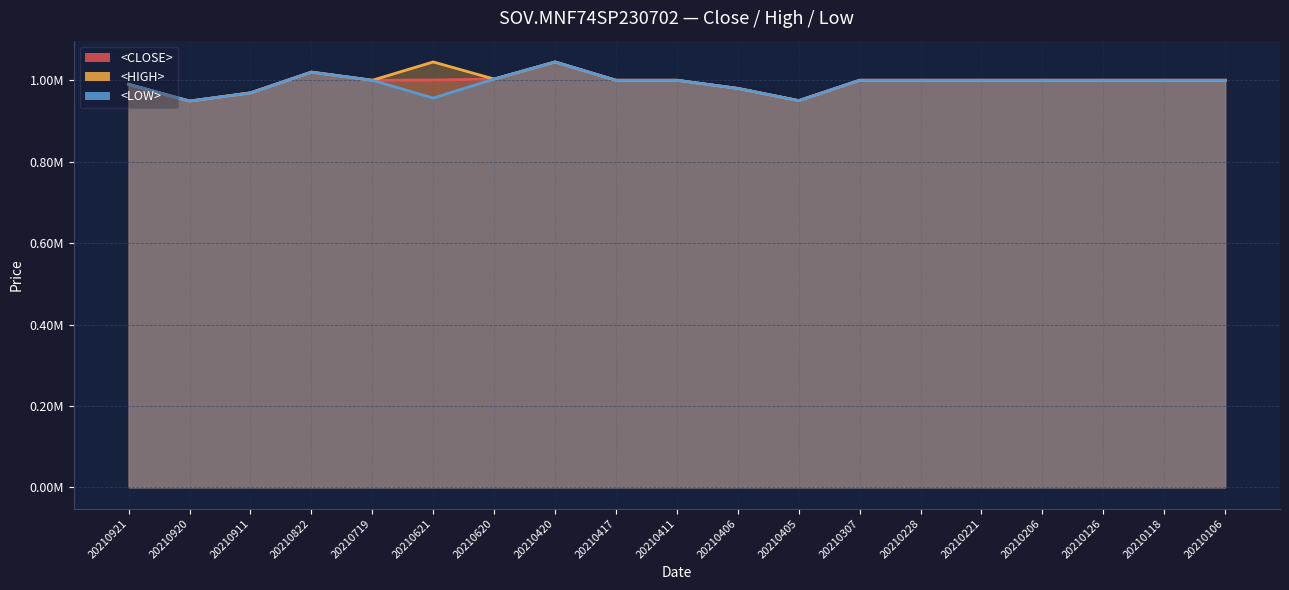

What is the average value of the <HIGH> line series?

997413